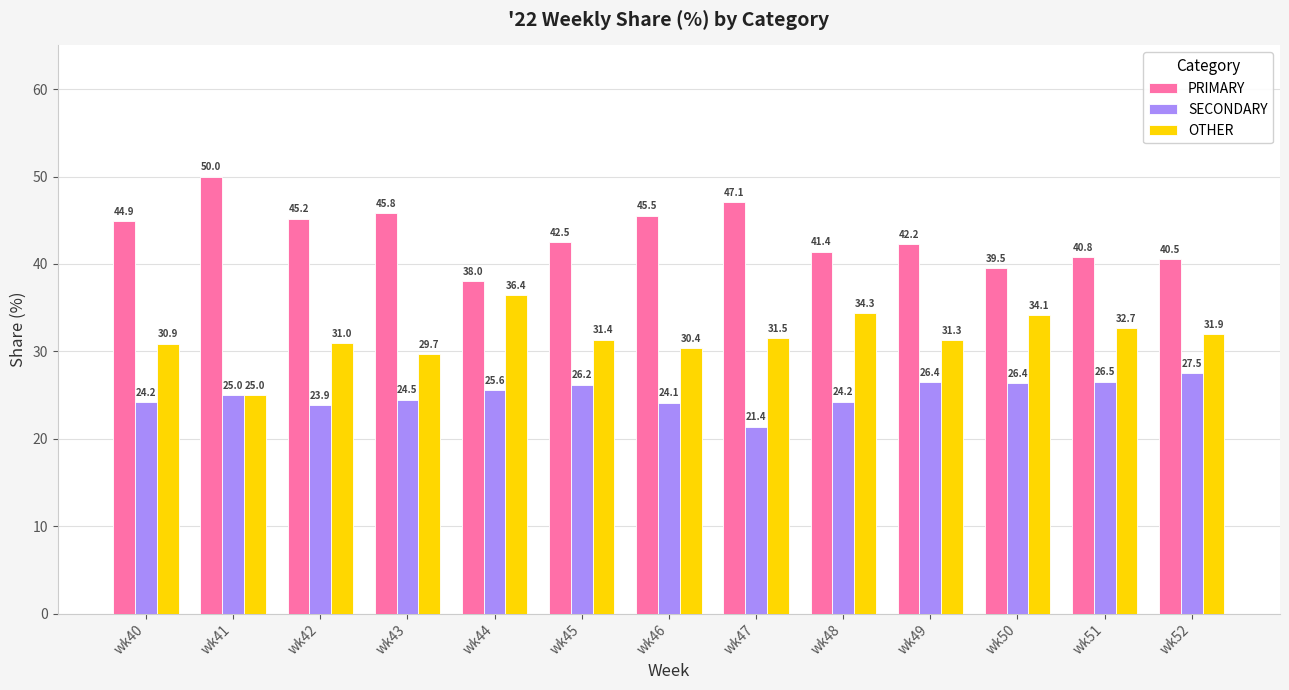

Which series has the widest spread of values?

PRIMARY